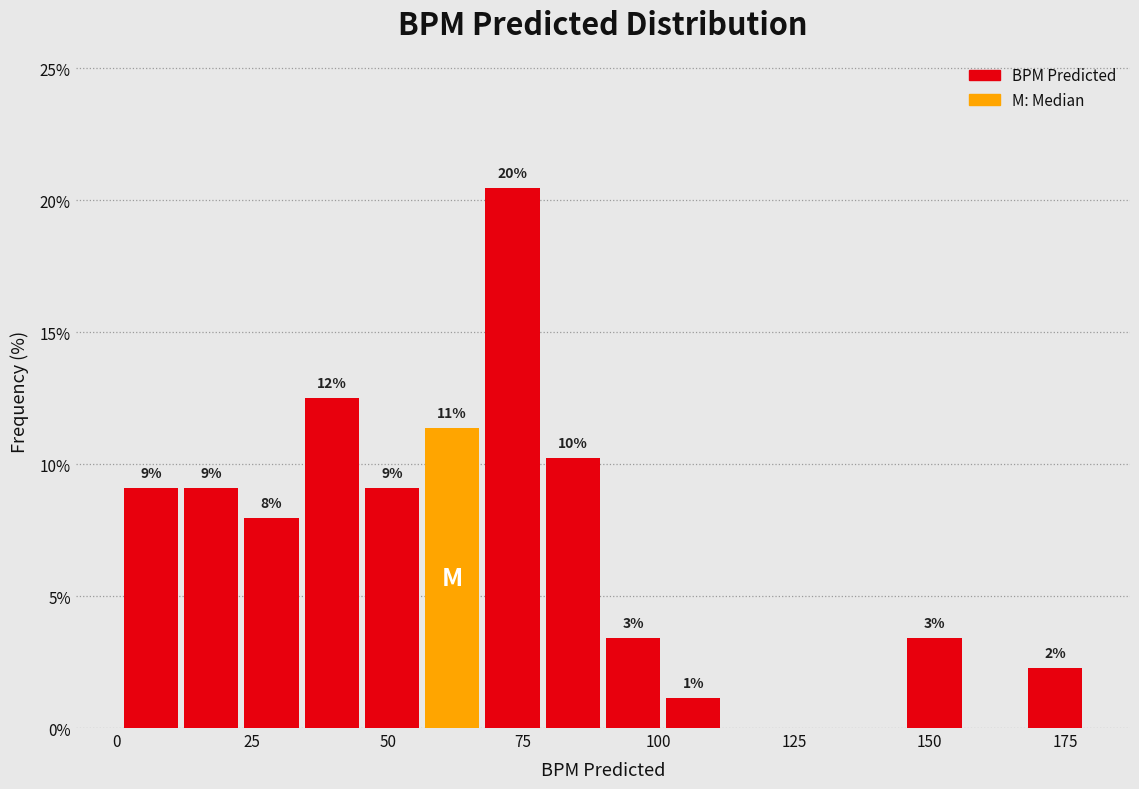

Around what value on the x-axis is the tallest bar? Give the approximate position of its centre, as read against the axis.

75